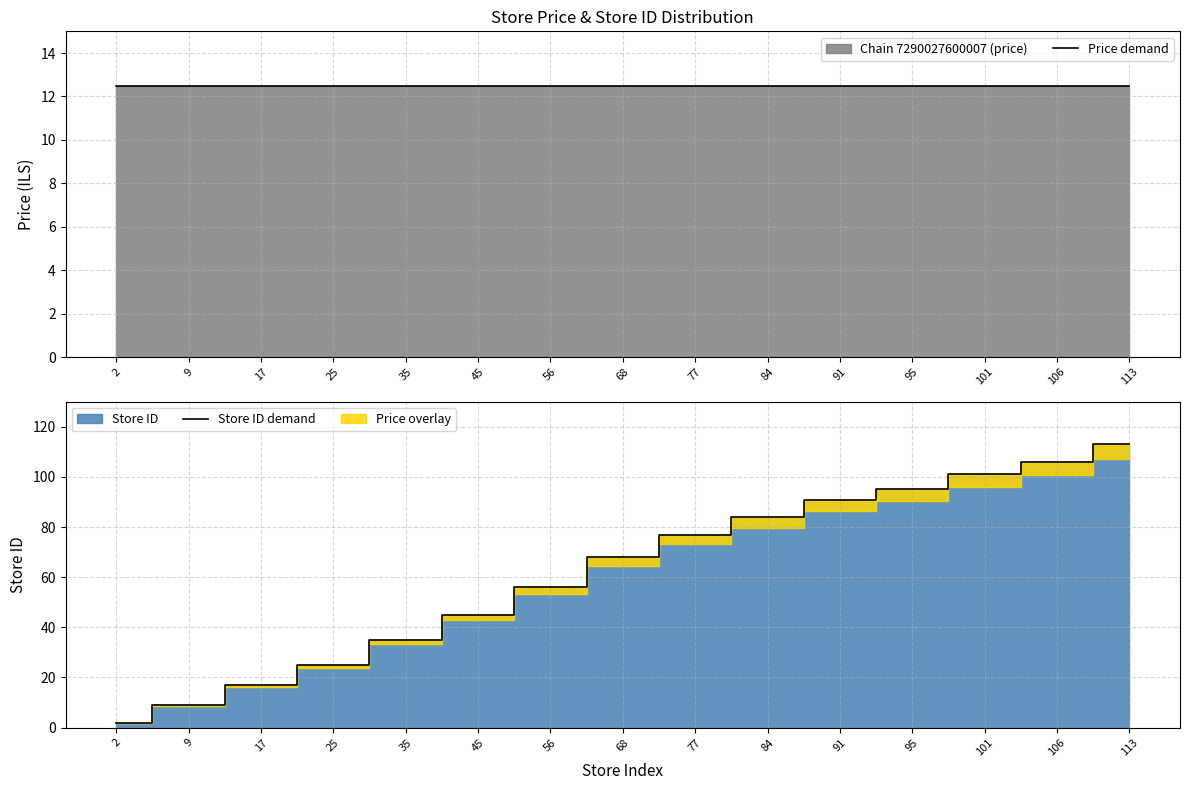

Reading left to right, transcribe all the data shown in this chart.

Price demand: 2=12.5	9=12.5	17=12.5	25=12.5	35=12.5	45=12.5	56=12.5	68=12.5	77=12.5	84=12.5	91=12.5	95=12.5	101=12.5	106=12.5	113=12.5
Store ID demand: 2=2.0	9=9.0	17=17.0	25=25.0	35=35.0	45=45.0	56=56.0	68=68.0	77=77.0	84=84.0	91=91.0	95=95.0	101=101.0	106=106.0	113=113.0